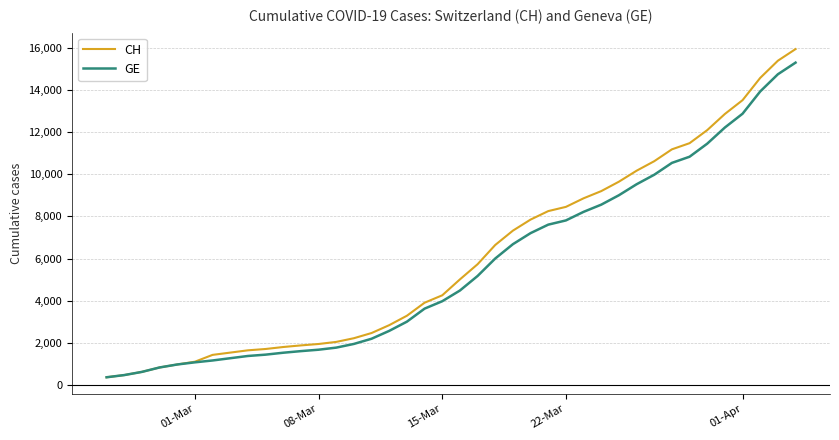

Is this an area chart (filled region under the line)?

No